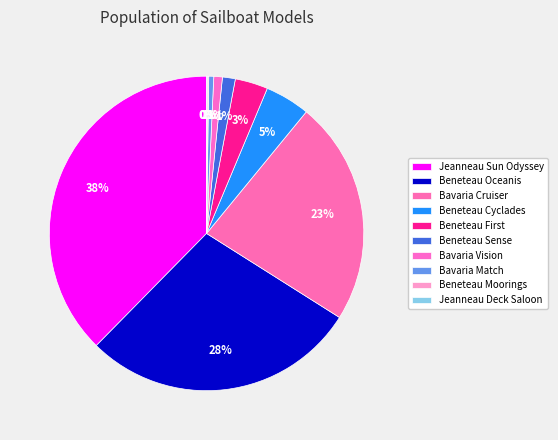

What percentage is the Bavaria Cruiser slice, to the nearest percent?

23%